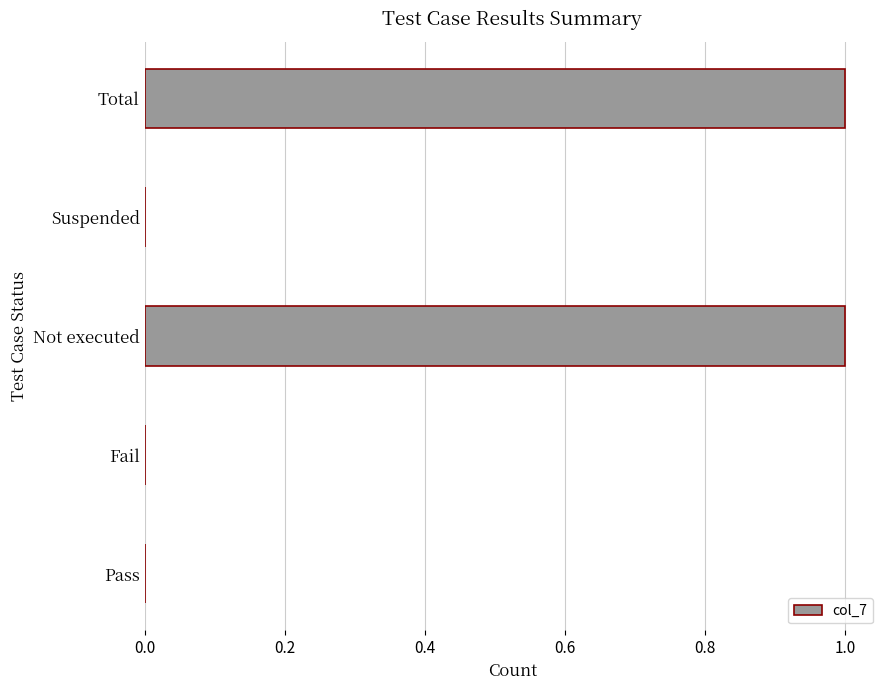

Between Not executed and Suspended, which is larger?

Not executed